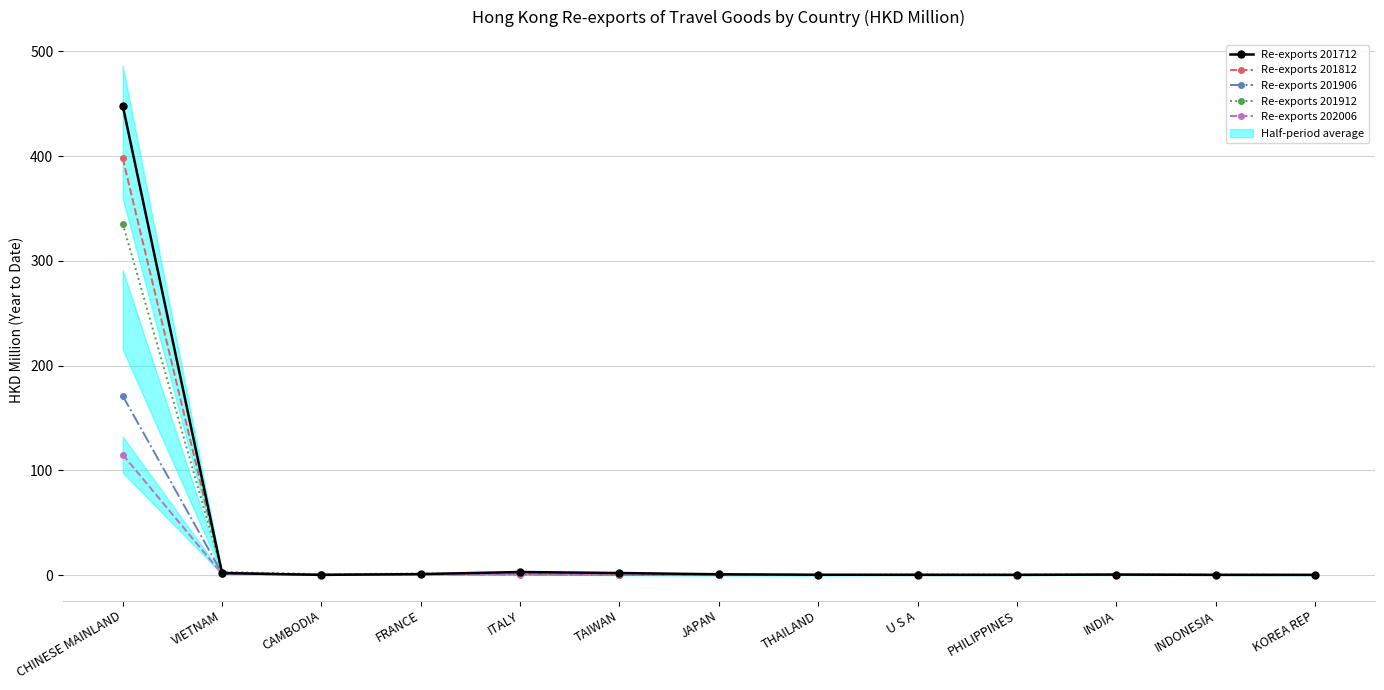

Reading right to left, transcribe all the data shown in this chart.

Re-exports 201712: KOREA REP=0.2	INDONESIA=0.2	INDIA=0.5	PHILIPPINES=0.2	U S A=0.2	THAILAND=0.3	JAPAN=0.7	TAIWAN=1.9	ITALY=2.9	FRANCE=0.9	CAMBODIA=0.2	VIETNAM=1.9	CHINESE MAINLAND=448.3
Re-exports 201812: KOREA REP=0.2	INDONESIA=0.2	INDIA=0.4	PHILIPPINES=0.2	U S A=0.3	THAILAND=0.1	JAPAN=0.2	TAIWAN=0.3	ITALY=1.3	FRANCE=1.0	CAMBODIA=0.2	VIETNAM=2.4	CHINESE MAINLAND=398.0
Re-exports 201906: KOREA REP=0.1	INDONESIA=0.2	INDIA=0.3	PHILIPPINES=0.2	U S A=0.2	THAILAND=0.0	JAPAN=0.0	TAIWAN=0.1	ITALY=0.6	FRANCE=0.7	CAMBODIA=0.2	VIETNAM=1.7	CHINESE MAINLAND=171.1
Re-exports 201912: KOREA REP=0.2	INDONESIA=0.4	INDIA=0.5	PHILIPPINES=0.4	U S A=0.6	THAILAND=0.1	JAPAN=0.1	TAIWAN=0.2	ITALY=1.4	FRANCE=1.4	CAMBODIA=0.8	VIETNAM=3.0	CHINESE MAINLAND=335.6
Re-exports 202006: KOREA REP=0.2	INDONESIA=0.2	INDIA=0.1	PHILIPPINES=0.1	U S A=0.1	THAILAND=0.0	JAPAN=0.1	TAIWAN=0.1	ITALY=0.4	FRANCE=0.6	CAMBODIA=0.6	VIETNAM=1.1	CHINESE MAINLAND=115.0